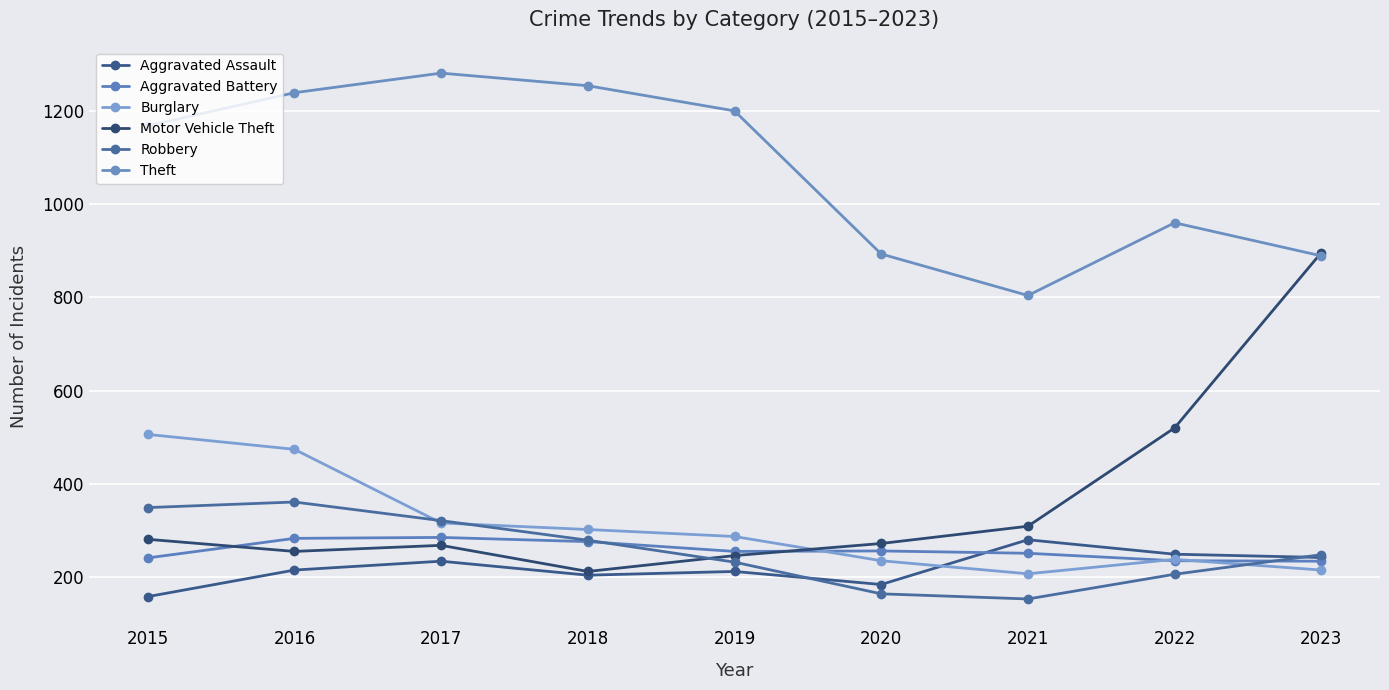

The Aggravated Battery series shows 395 at 2022. True or false?

False